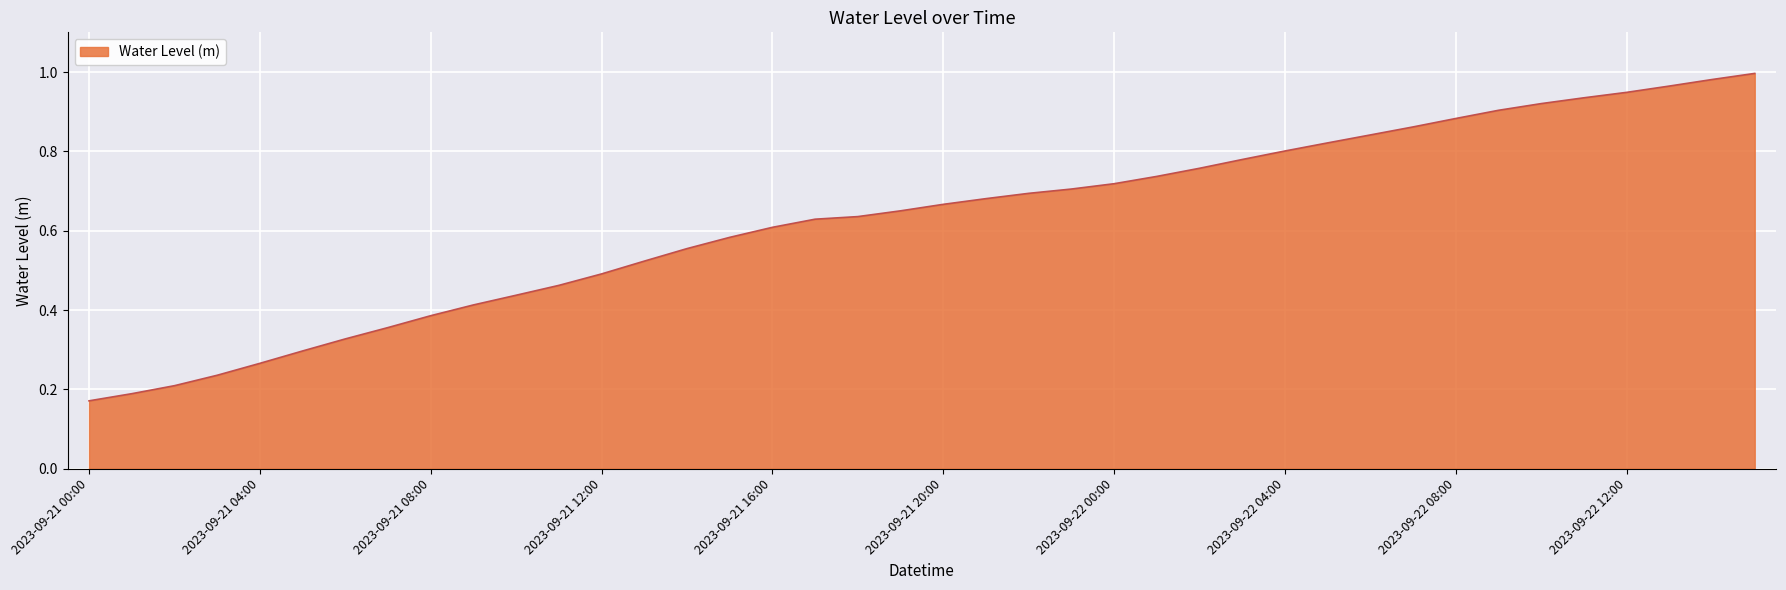

Reading left to right, list all the values displayed in this chart.

2023-09-21 00:00=0.2	2023-09-21 01:00=0.2	2023-09-21 02:00=0.2	2023-09-21 03:00=0.2	2023-09-21 04:00=0.3	2023-09-21 05:00=0.3	2023-09-21 06:00=0.3	2023-09-21 07:00=0.4	2023-09-21 08:00=0.4	2023-09-21 09:00=0.4	2023-09-21 10:00=0.4	2023-09-21 11:00=0.5	2023-09-21 12:00=0.5	2023-09-21 13:00=0.5	2023-09-21 14:00=0.6	2023-09-21 15:00=0.6	2023-09-21 16:00=0.6	2023-09-21 17:00=0.6	2023-09-21 18:00=0.6	2023-09-21 19:00=0.7	2023-09-21 20:00=0.7	2023-09-21 21:00=0.7	2023-09-21 22:00=0.7	2023-09-21 23:00=0.7	2023-09-22 00:00=0.7	2023-09-22 01:00=0.7	2023-09-22 02:00=0.8	2023-09-22 03:00=0.8	2023-09-22 04:00=0.8	2023-09-22 05:00=0.8	2023-09-22 06:00=0.8	2023-09-22 07:00=0.9	2023-09-22 08:00=0.9	2023-09-22 09:00=0.9	2023-09-22 10:00=0.9	2023-09-22 11:00=0.9	2023-09-22 12:00=0.9	2023-09-22 13:00=1.0	2023-09-22 14:00=1.0	2023-09-22 15:00=1.0